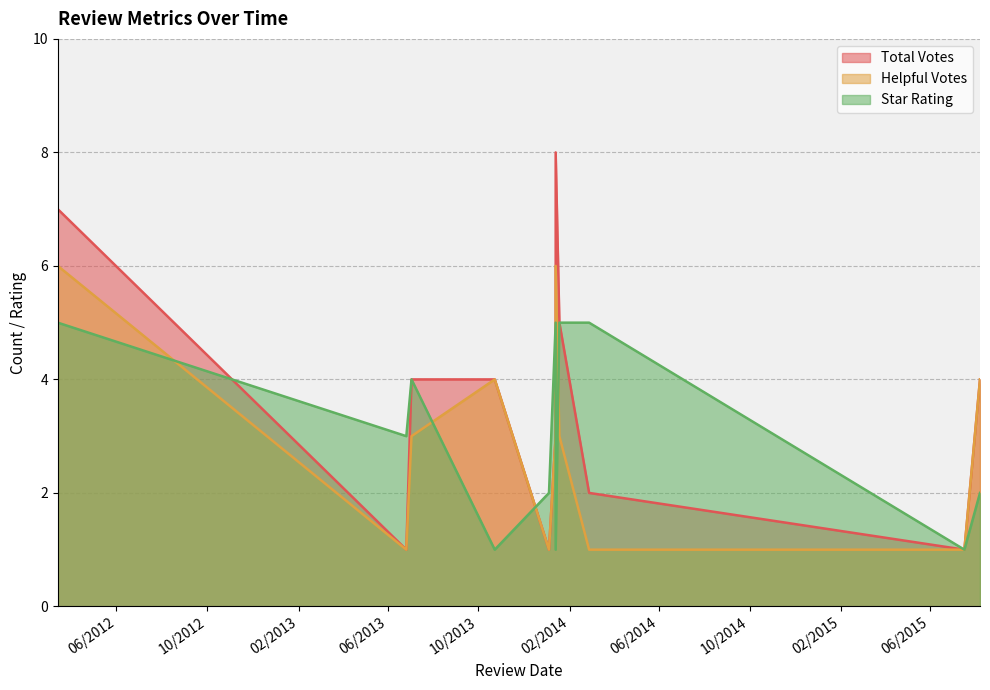

What is the difference between the maximum and minimum values in the helpful_votes series?

5